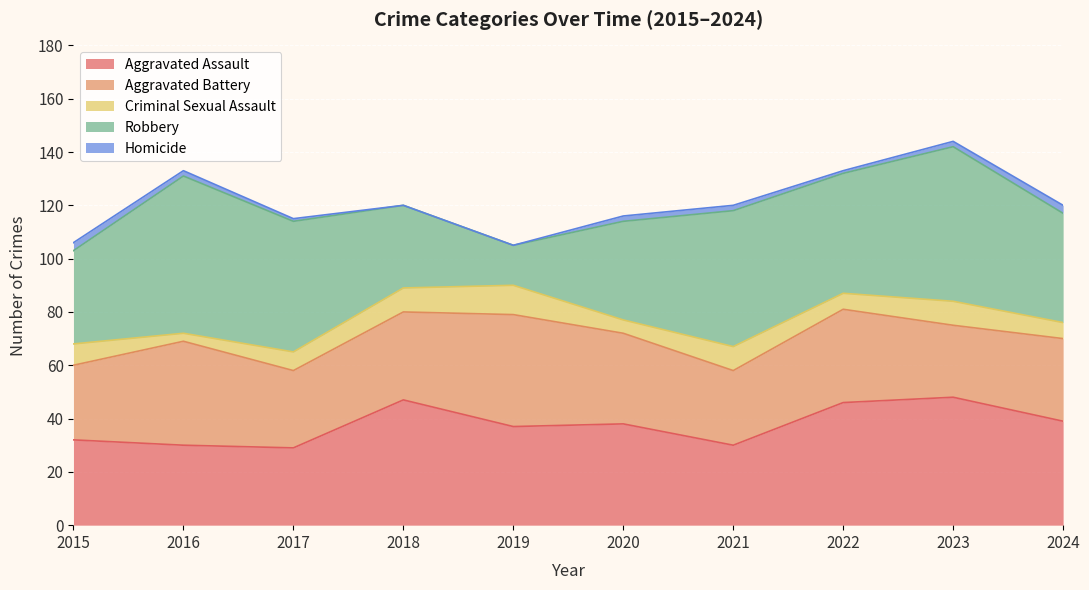

Reading left to right, extract all data points from this chart.

Aggravated Assault: 2015=32	2016=30	2017=29	2018=47	2019=37	2020=38	2021=30	2022=46	2023=48	2024=39
Aggravated Battery: 2015=28	2016=39	2017=29	2018=33	2019=42	2020=34	2021=28	2022=35	2023=27	2024=31
Criminal Sexual Assault: 2015=8	2016=3	2017=7	2018=9	2019=11	2020=5	2021=9	2022=6	2023=9	2024=6
Robbery: 2015=35	2016=59	2017=49	2018=31	2019=15	2020=37	2021=51	2022=45	2023=58	2024=41
Homicide: 2015=3	2016=2	2017=1	2018=0	2019=0	2020=2	2021=2	2022=1	2023=2	2024=3